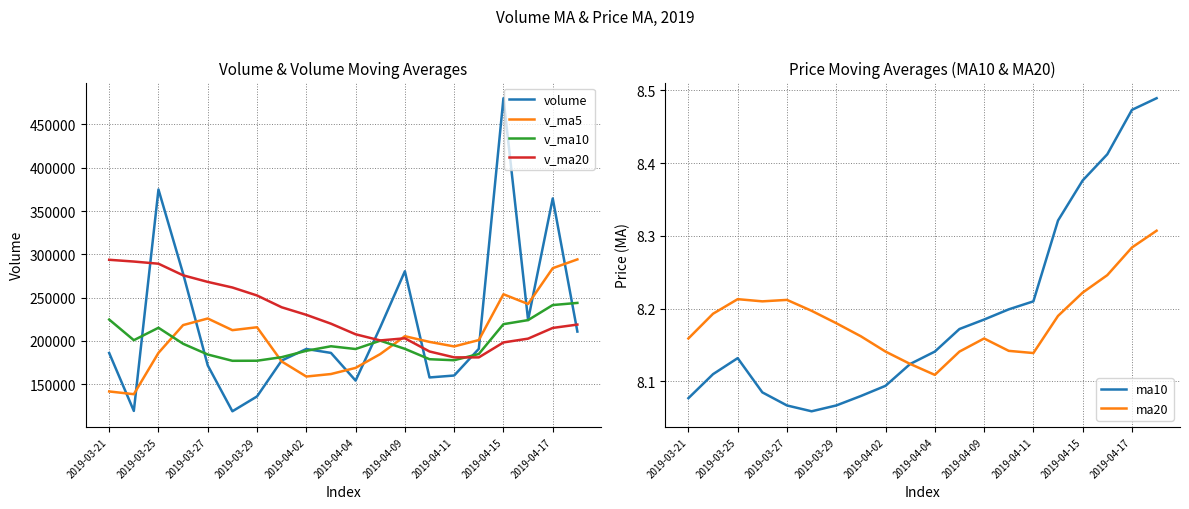

True or false: ma10 and v_ma20 intersect in this chart.

False